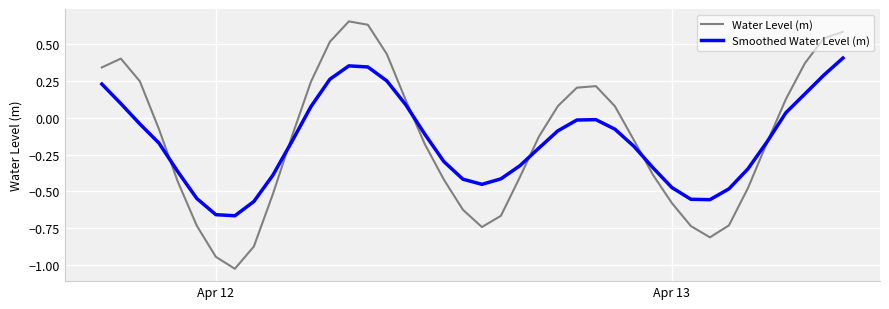

Which series has the widest spread of values?

Water Level (m)